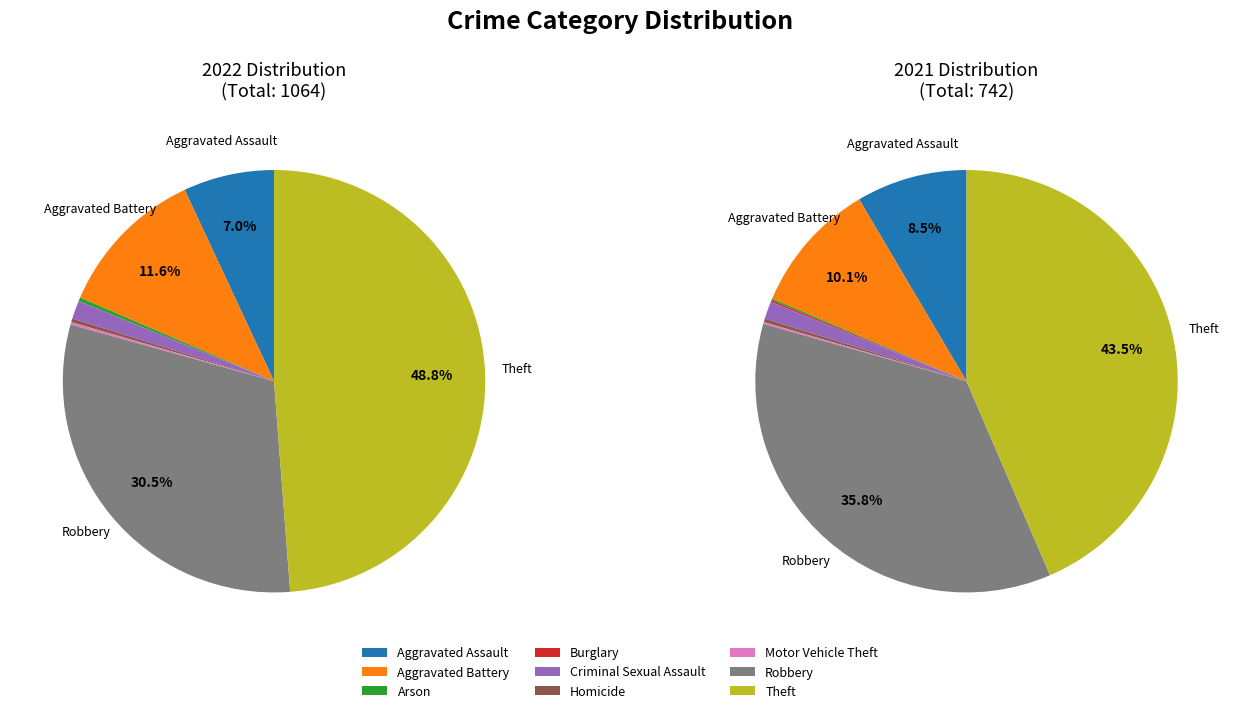

How many segments does this pie chart have?

9